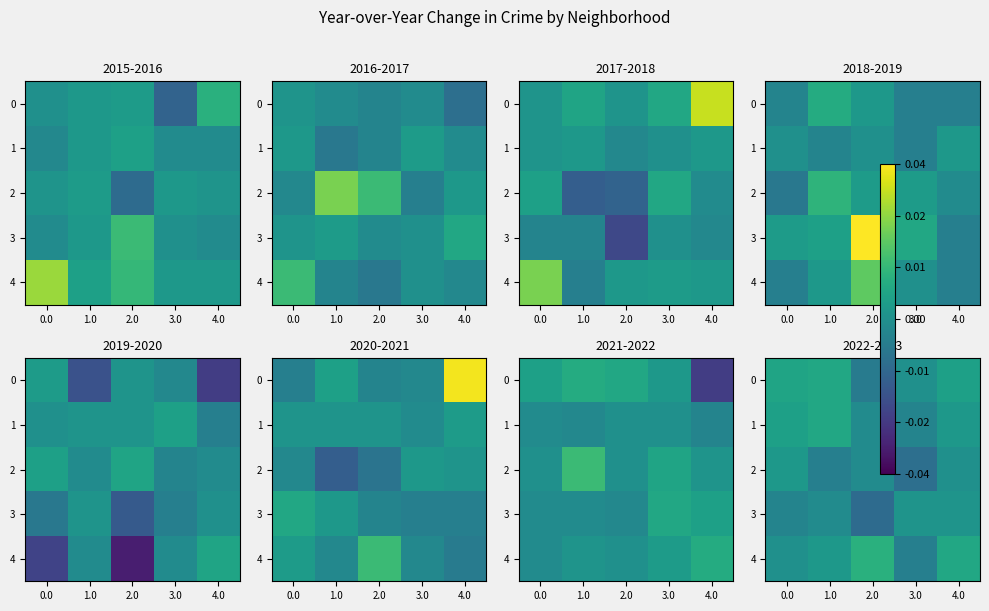

At which category is the sum across all series the highest?

4.0